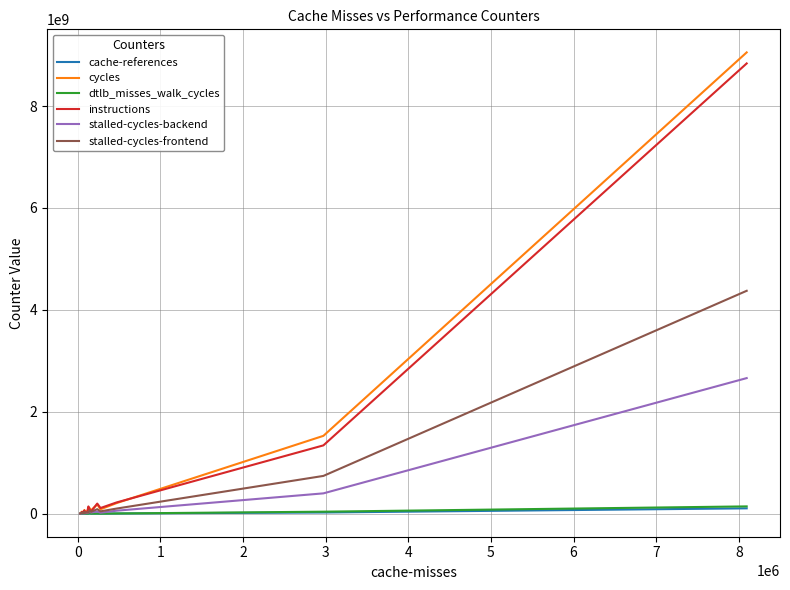

Which series has the widest spread of values?

cycles